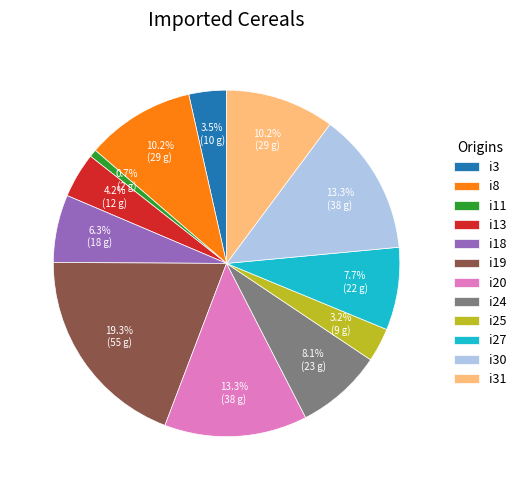

What is the ratio of the value at i18 to the value at i25?

2.0